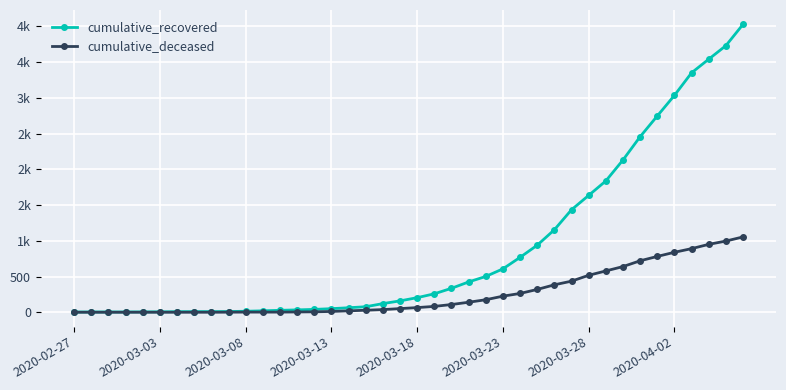

What are all the series names shown in the legend?

cumulative_recovered, cumulative_deceased